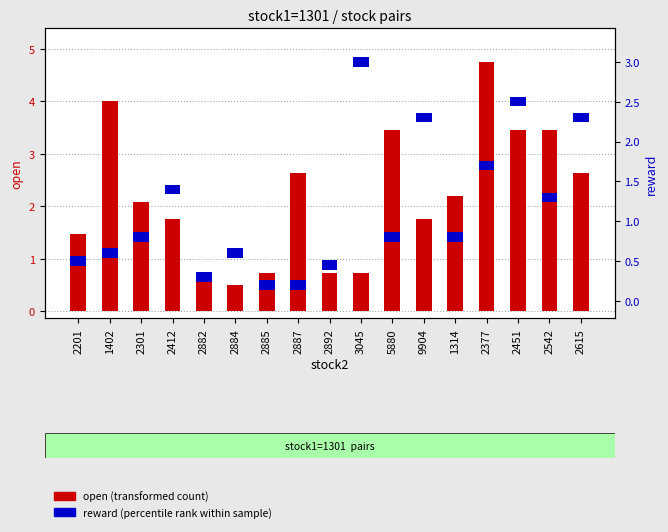

List the series in order of their peak value, lowest first.

reward (percentile rank), open (transformed count)